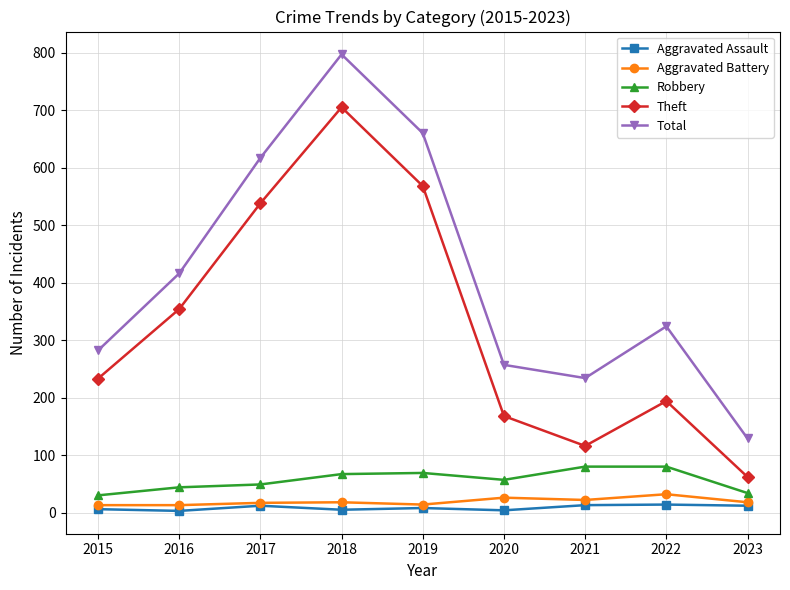

The Theft series shows 116 at 2021. True or false?

True